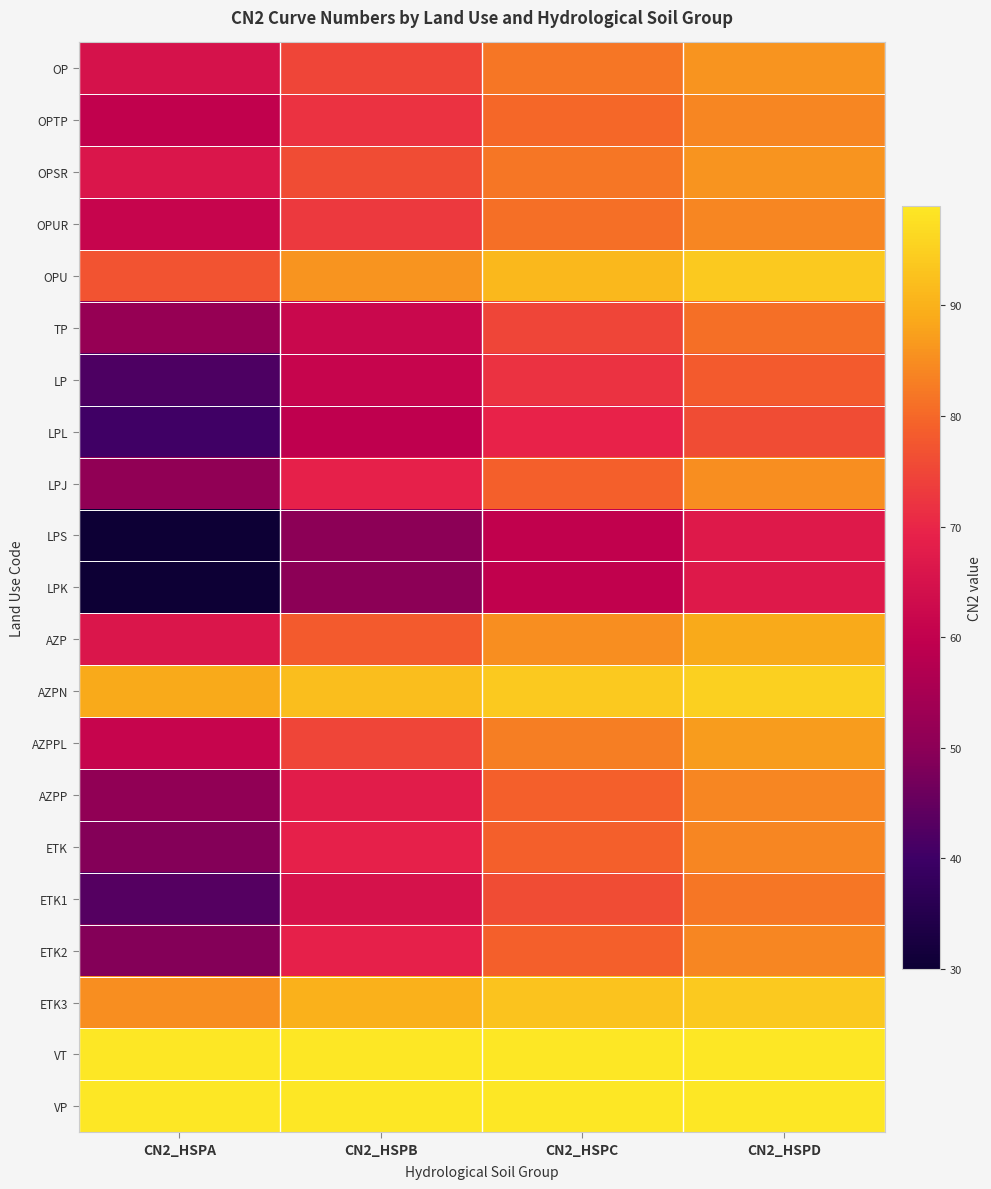

Rank the series at CN2_HSPD from highest to lowest value.

VT, VP, AZPN, OPU, ETK3, AZP, AZPPL, OP, OPSR, LPJ, OPTP, OPUR, AZPP, ETK, ETK2, ETK1, TP, LP, LPL, LPS, LPK